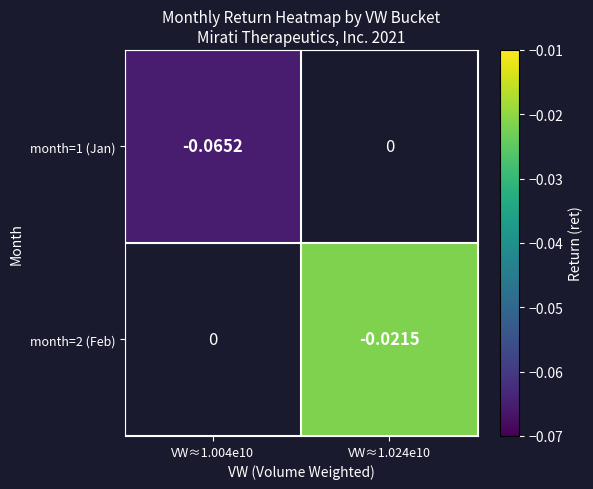

Is the value of month=1 (Jan) at VW≈1.004e10 greater than the value of month=2 (Feb) at VW≈1.024e10?

No